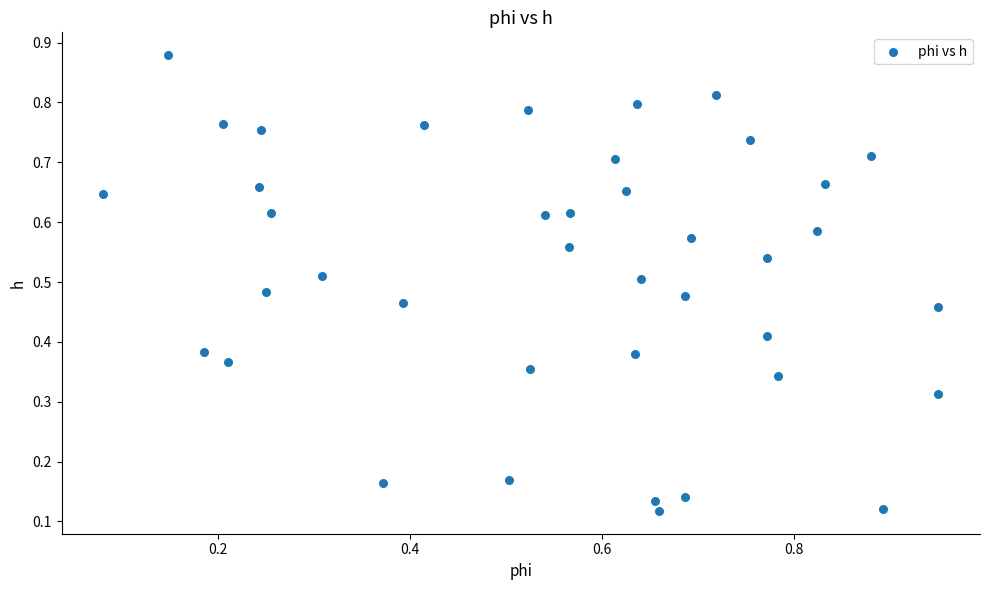

Count the number of points in this scatter plot.

40